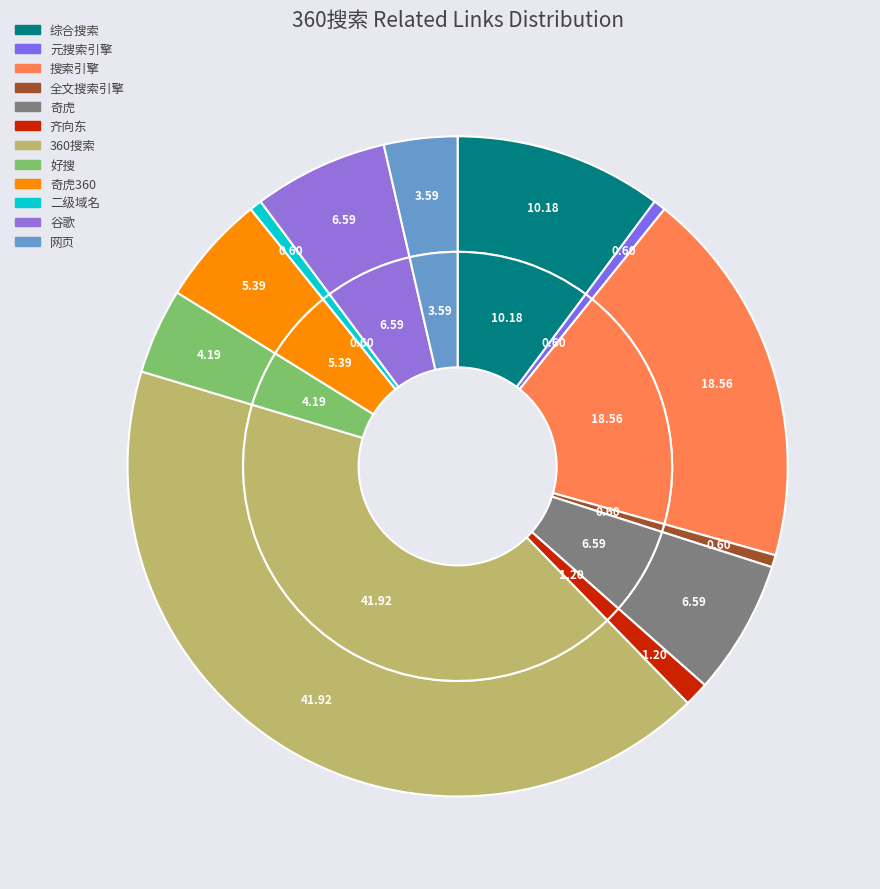

What is the smallest slice in the pie chart?

元搜索引擎